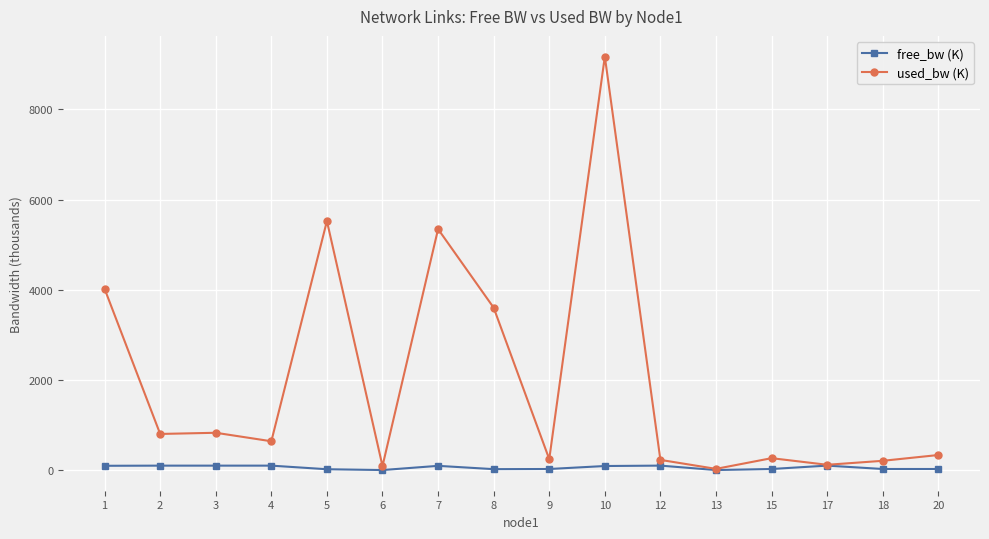

Rank the series by their maximum value, from highest to lowest.

used_bw (K), free_bw (K)